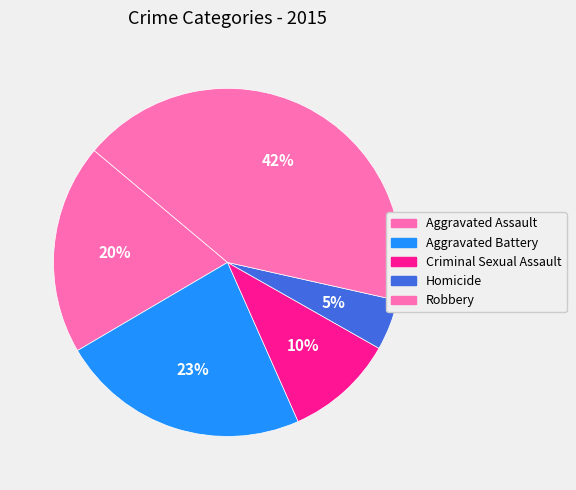

Is it true that Aggravated Battery is 10% of the pie?

False